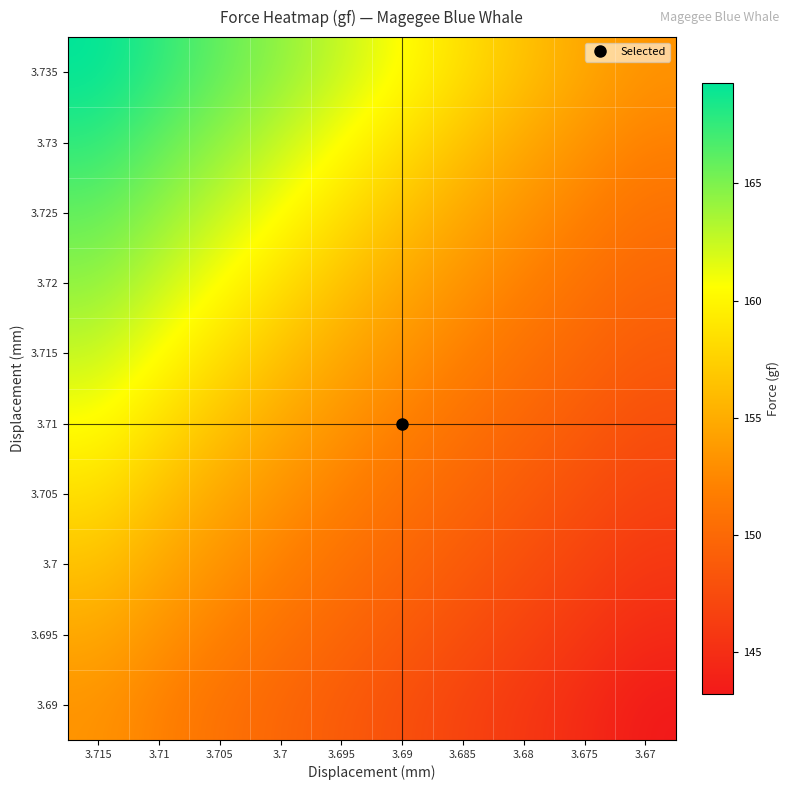

Reading left to right, transcribe all the data shown in this chart.

3.735: 3.715=169.3	3.71=167.7	3.705=165.9	3.7=164.4	3.695=162.6	3.69=160.6	3.685=158.5	3.68=156.5	3.675=154.7	3.67=153.3
3.73: 3.715=167.7	3.71=165.9	3.705=164.4	3.7=162.6	3.695=160.6	3.69=158.5	3.685=156.5	3.68=154.7	3.675=153.3	3.67=152.0
3.725: 3.715=165.9	3.71=164.4	3.705=162.6	3.7=160.6	3.695=158.5	3.69=156.5	3.685=154.7	3.68=153.3	3.675=152.0	3.67=150.7
3.72: 3.715=164.4	3.71=162.6	3.705=160.6	3.7=158.5	3.695=156.5	3.69=154.7	3.685=153.3	3.68=152.0	3.675=150.7	3.67=149.8
3.715: 3.715=162.6	3.71=160.6	3.705=158.5	3.7=156.5	3.695=154.7	3.69=153.3	3.685=152.0	3.68=150.7	3.675=149.8	3.67=148.8
3.71: 3.715=160.6	3.71=158.5	3.705=156.5	3.7=154.7	3.695=153.3	3.69=152.0	3.685=150.7	3.68=149.8	3.675=148.8	3.67=147.8
3.705: 3.715=158.5	3.71=156.5	3.705=154.7	3.7=153.3	3.695=152.0	3.69=150.7	3.685=149.8	3.68=148.8	3.675=147.8	3.67=146.8
3.7: 3.715=156.5	3.71=154.7	3.705=153.3	3.7=152.0	3.695=150.7	3.69=149.8	3.685=148.8	3.68=147.8	3.675=146.8	3.67=145.8
3.695: 3.715=154.7	3.71=153.3	3.705=152.0	3.7=150.7	3.695=149.8	3.69=148.8	3.685=147.8	3.68=146.8	3.675=145.8	3.67=144.7
3.69: 3.715=153.3	3.71=152.0	3.705=150.7	3.7=149.8	3.695=148.8	3.69=147.8	3.685=146.8	3.68=145.8	3.675=144.7	3.67=143.2